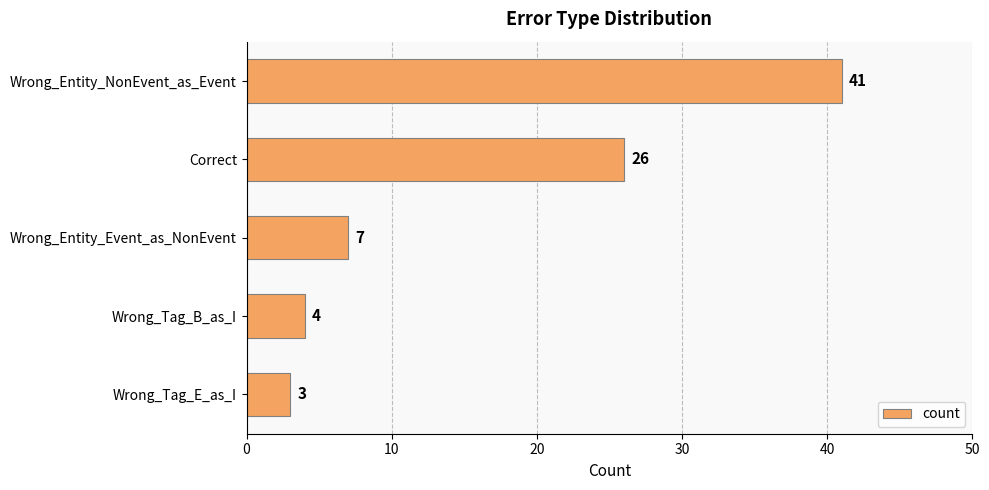

At which category does the chart reach its minimum across all series?

Wrong_Tag_E_as_I